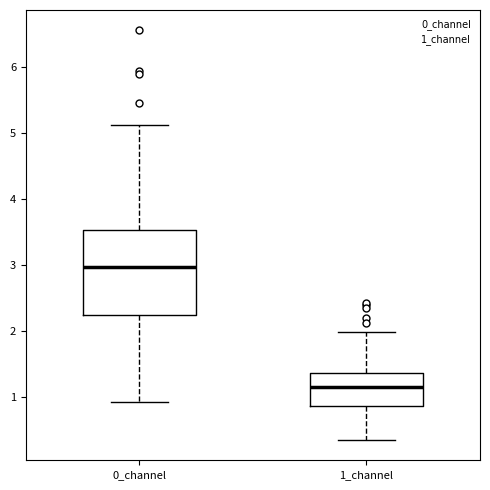

Comparing the boxes themselves (not the whiskers), which one is the tallest?

0_channel